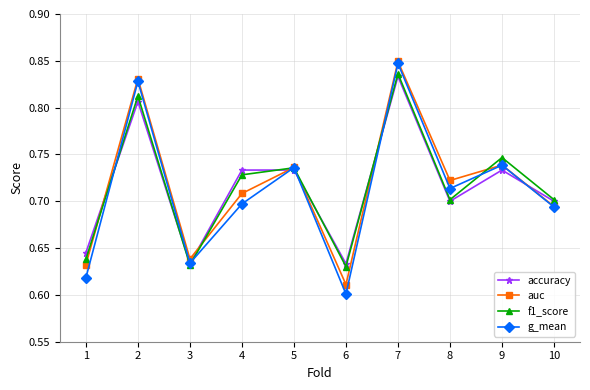

The accuracy series shows 0.7 at 5. True or false?

True